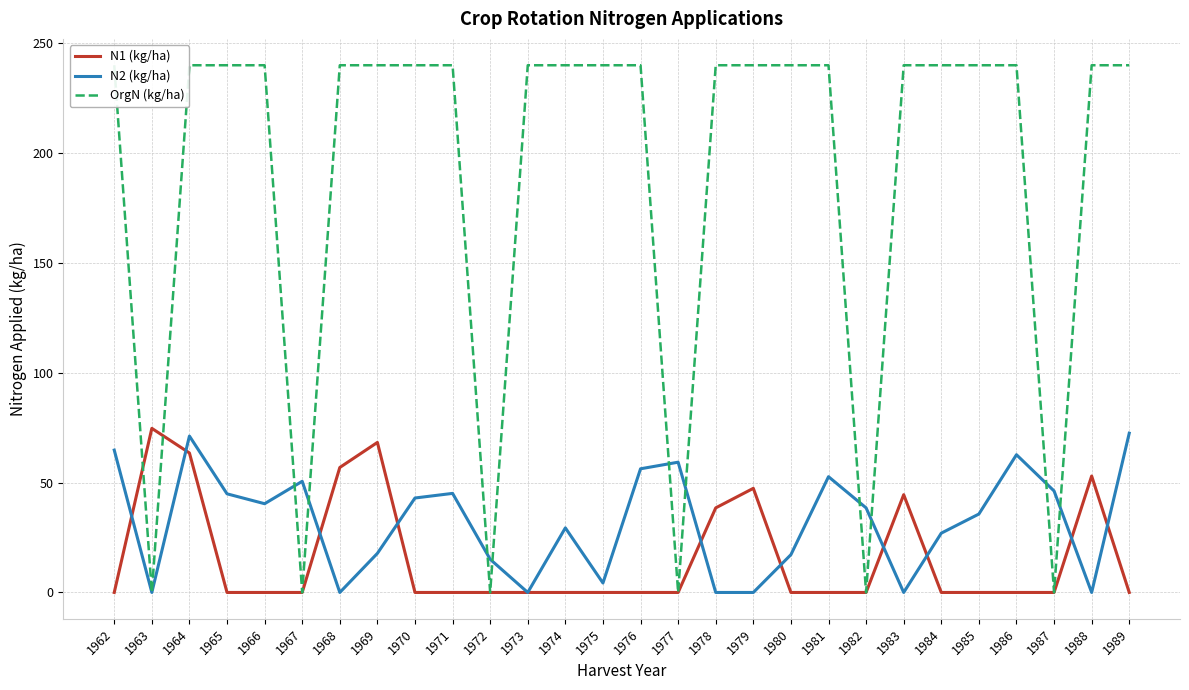

Rank the categories by N2 (kg/ha) value from lowest to highest.

1963, 1968, 1973, 1978, 1979, 1983, 1988, 1975, 1972, 1980, 1969, 1984, 1974, 1985, 1982, 1966, 1970, 1965, 1971, 1987, 1967, 1981, 1976, 1977, 1986, 1962, 1964, 1989